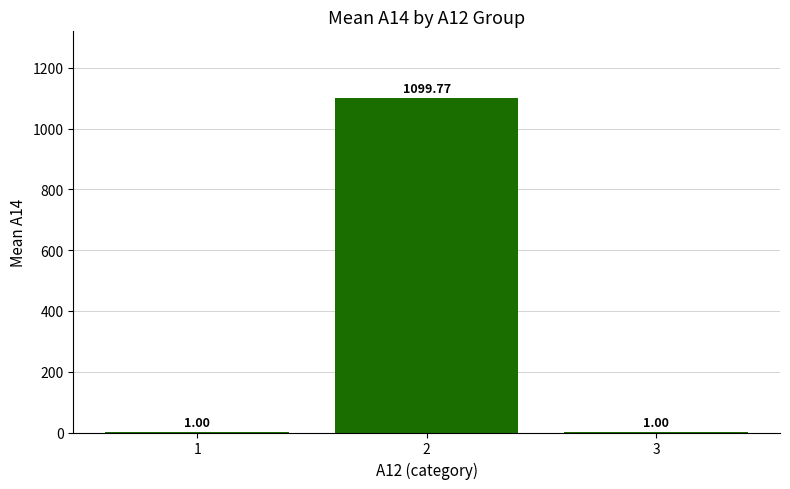

The value at 2 is 1966.8. True or false?

False